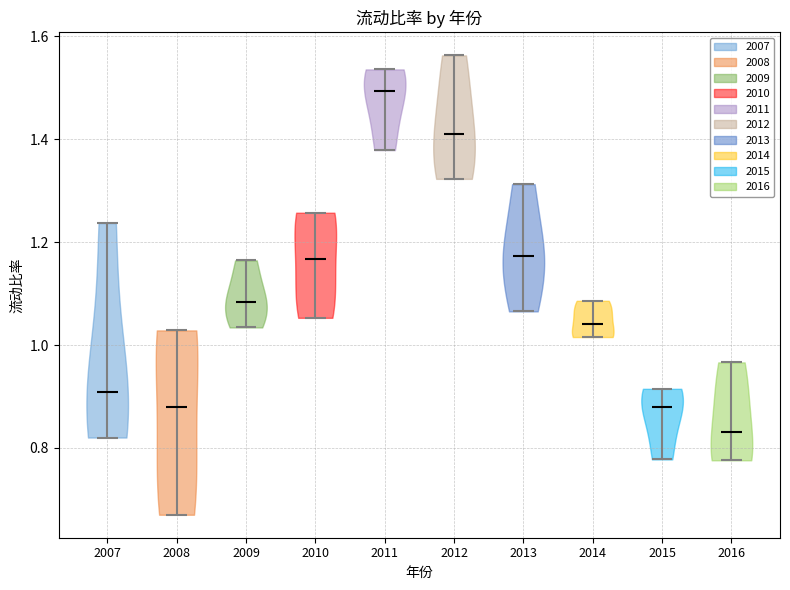

Reading left to right, read every violin against the y-axis: where its median line is, and the lowest and highest points it reaches. The values are not printed on the chart, so give them approximately, as read against the axis.

2007: median line 0.90, lowest point 0.82, highest point 1.24
2008: median line 0.88, lowest point 0.66, highest point 1.02
2009: median line 1.08, lowest point 1.04, highest point 1.16
2010: median line 1.16, lowest point 1.06, highest point 1.26
2011: median line 1.50, lowest point 1.38, highest point 1.54
2012: median line 1.40, lowest point 1.32, highest point 1.56
2013: median line 1.18, lowest point 1.06, highest point 1.32
2014: median line 1.04, lowest point 1.02, highest point 1.08
2015: median line 0.88, lowest point 0.78, highest point 0.92
2016: median line 0.84, lowest point 0.78, highest point 0.96